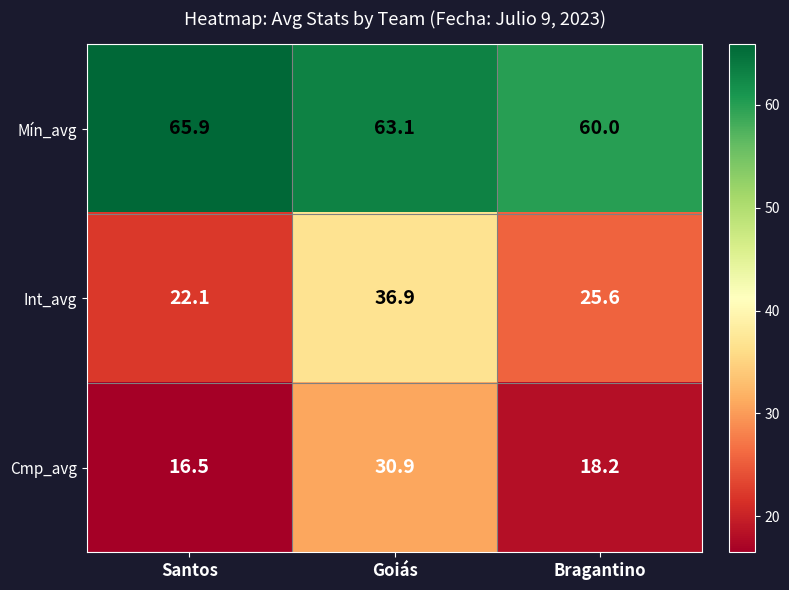

Reading left to right, extract all data points from this chart.

Mín_avg: Santos=65.9	Goiás=63.1	Bragantino=60.0
Int_avg: Santos=22.1	Goiás=36.9	Bragantino=25.6
Cmp_avg: Santos=16.5	Goiás=30.9	Bragantino=18.2